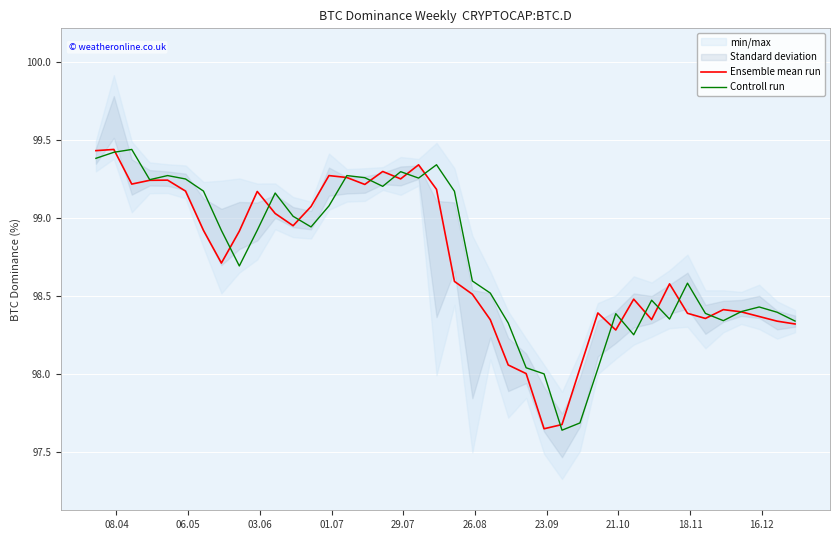

List the series in order of their peak value, lowest first.

Controll run, Ensemble mean run